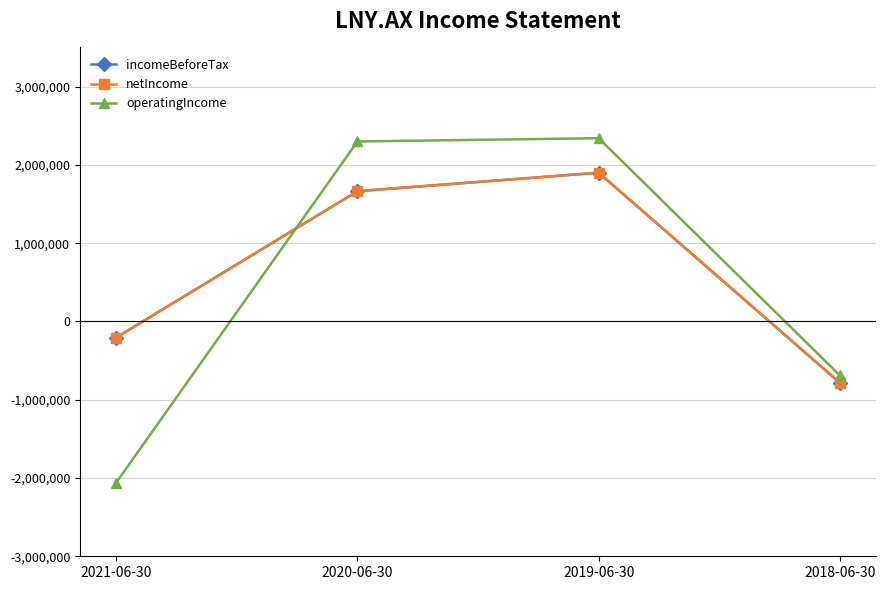

What value does the operatingIncome series have at 2021-06-30?

-2058441